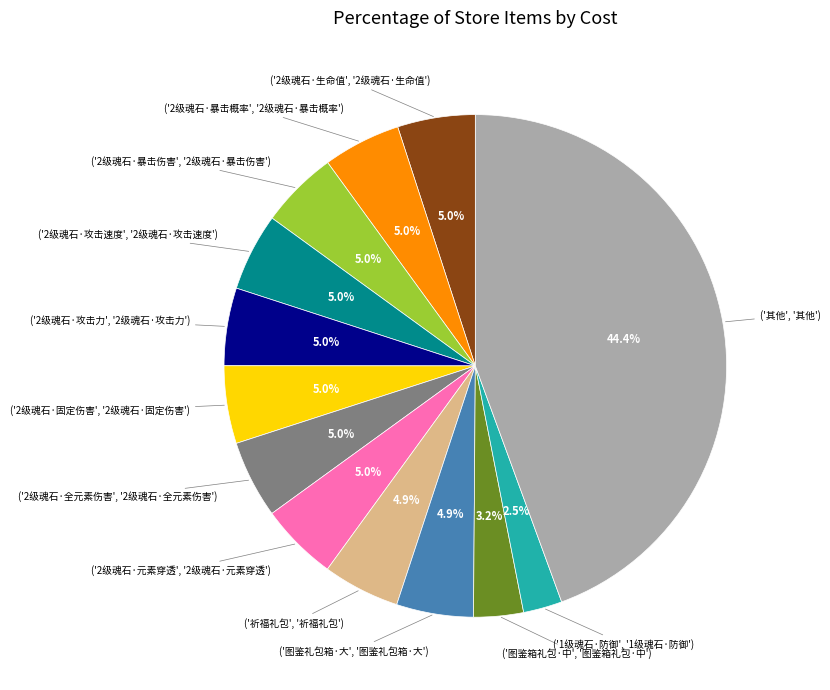

Is there any slice that represents more than half of the pie?

No